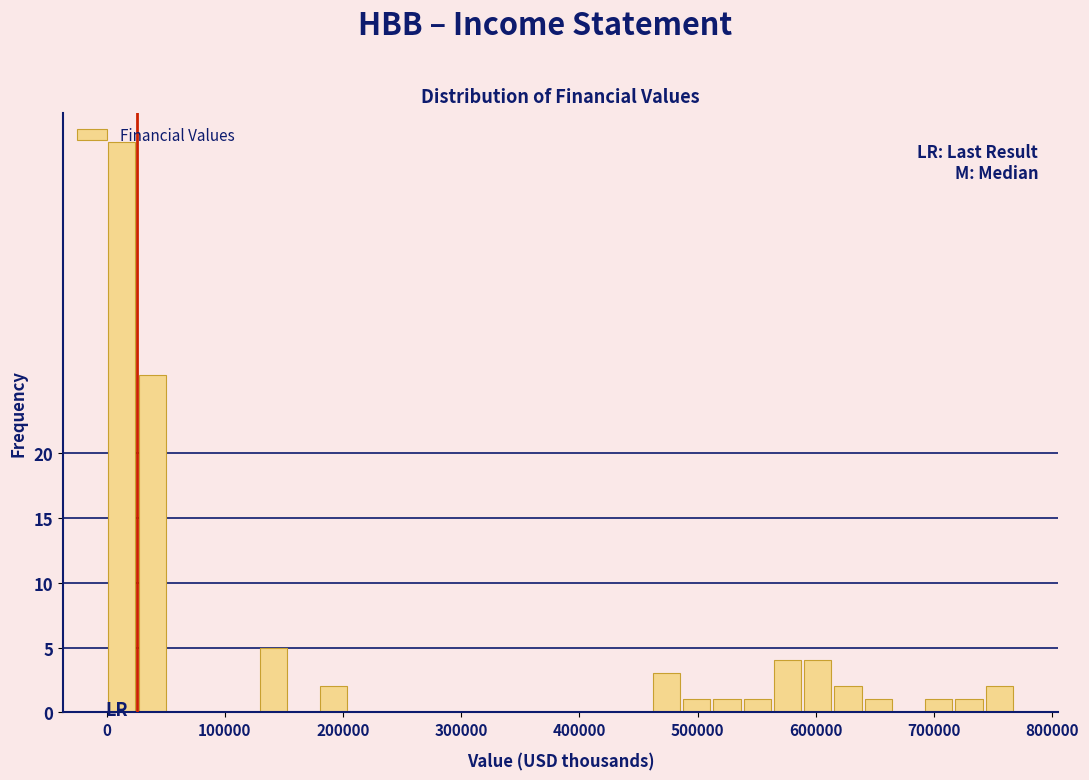

Around what value on the x-axis is the tallest bar? Give the approximate position of its centre, as read against the axis.

10000